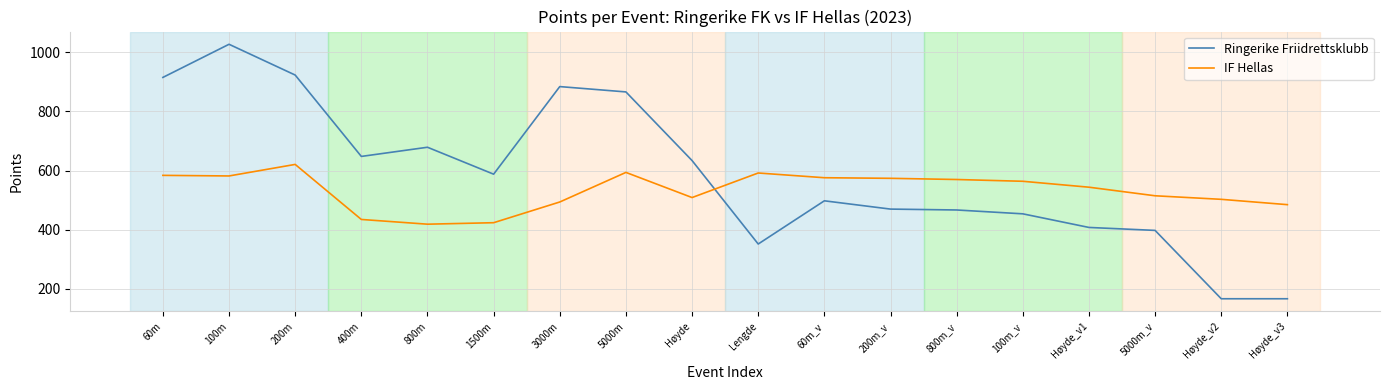

What is the average value of the Ringerike Friidrettsklubb series?

586